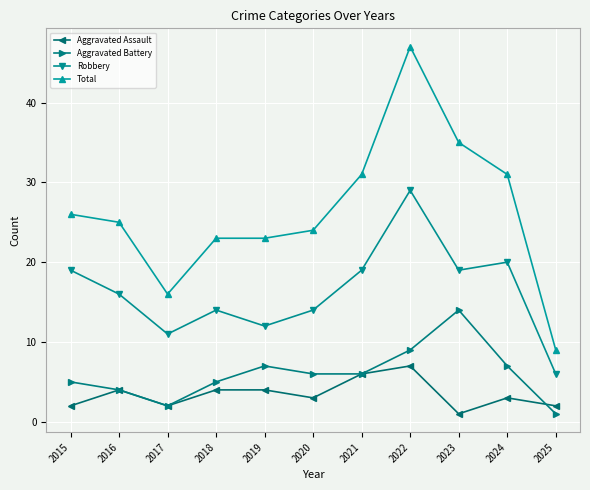

What is the smallest value displayed?

1